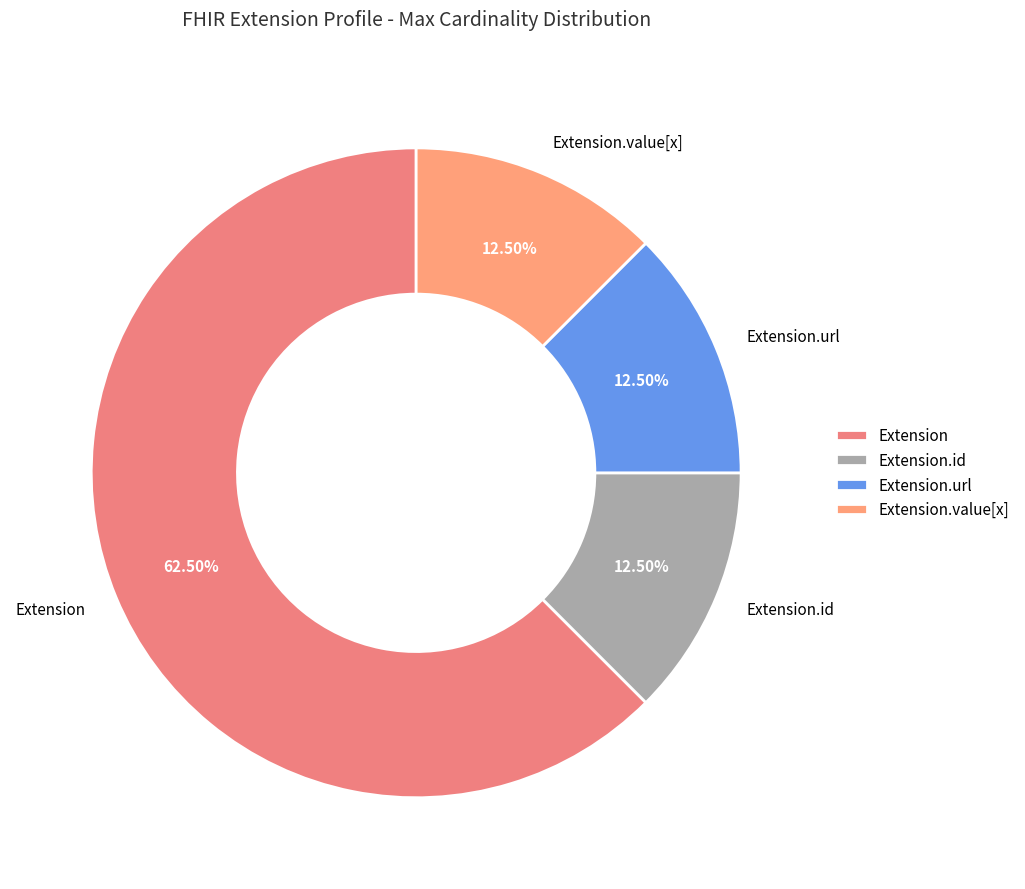

What portion of the pie excludes Extension.id?

87.5%